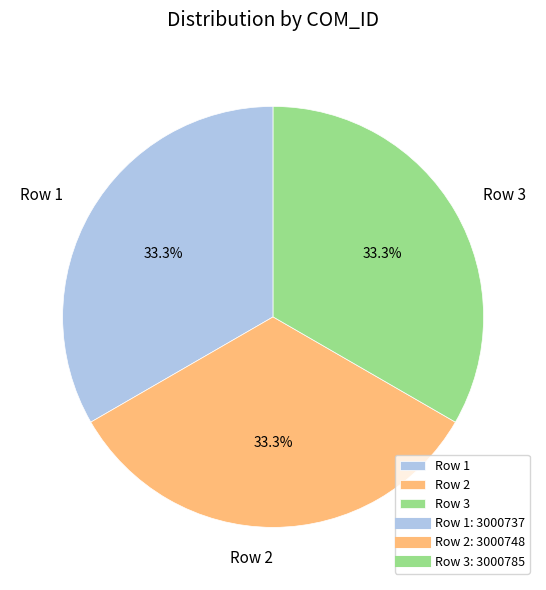

Is there any slice that represents more than half of the pie?

No